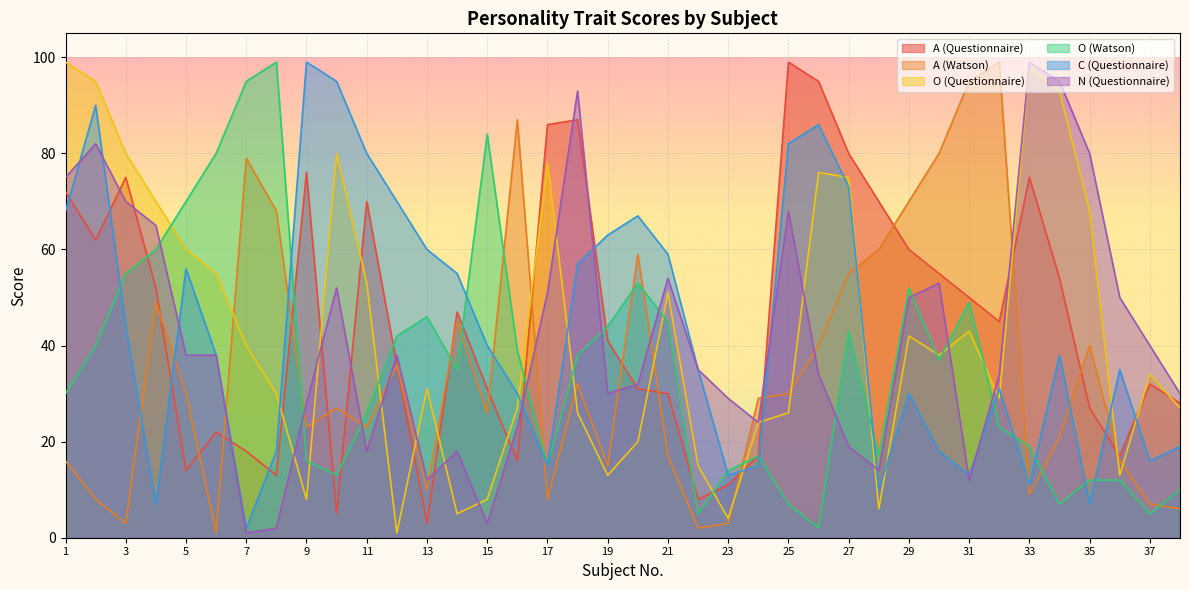

At which label is C (Questionnaire) closest to 50?

14